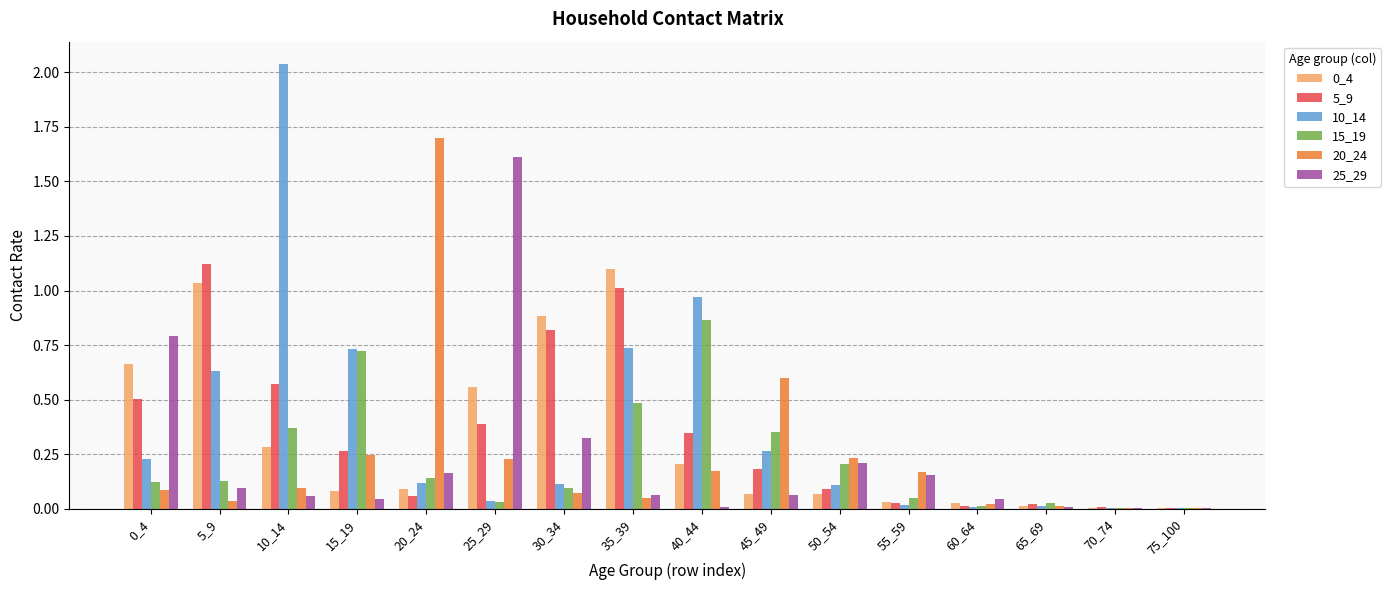

Which series has the largest total across all categories?

10_14